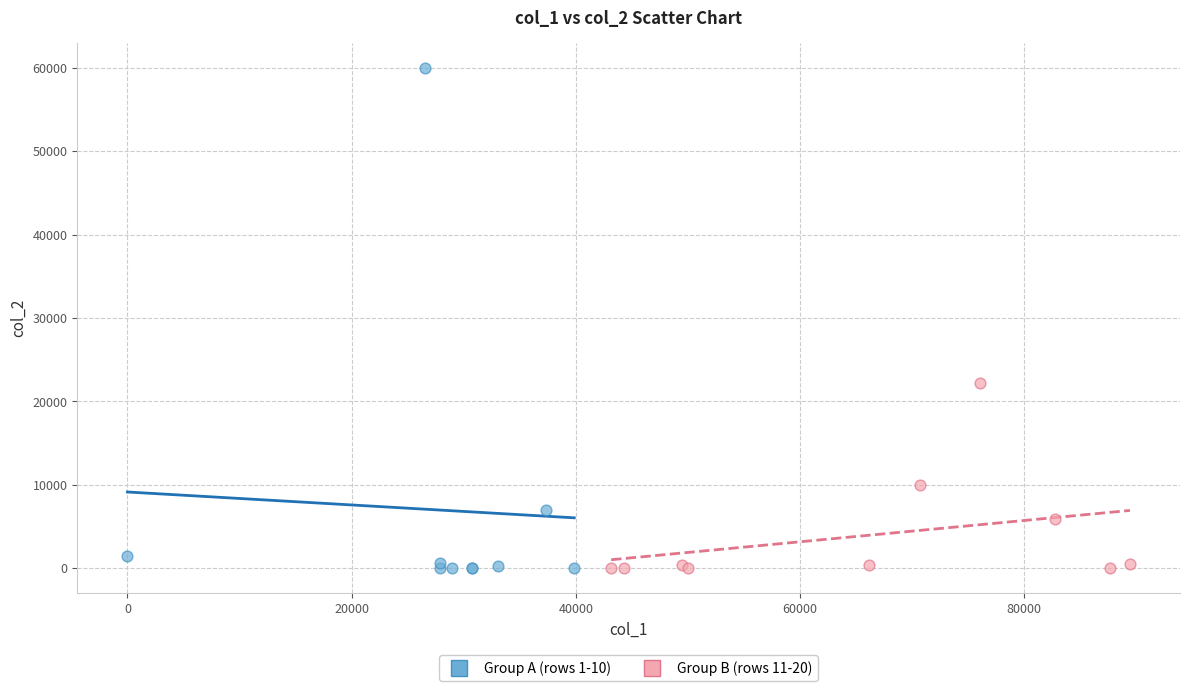

Which series has the widest spread of Y values?

Group A (rows 1-10)